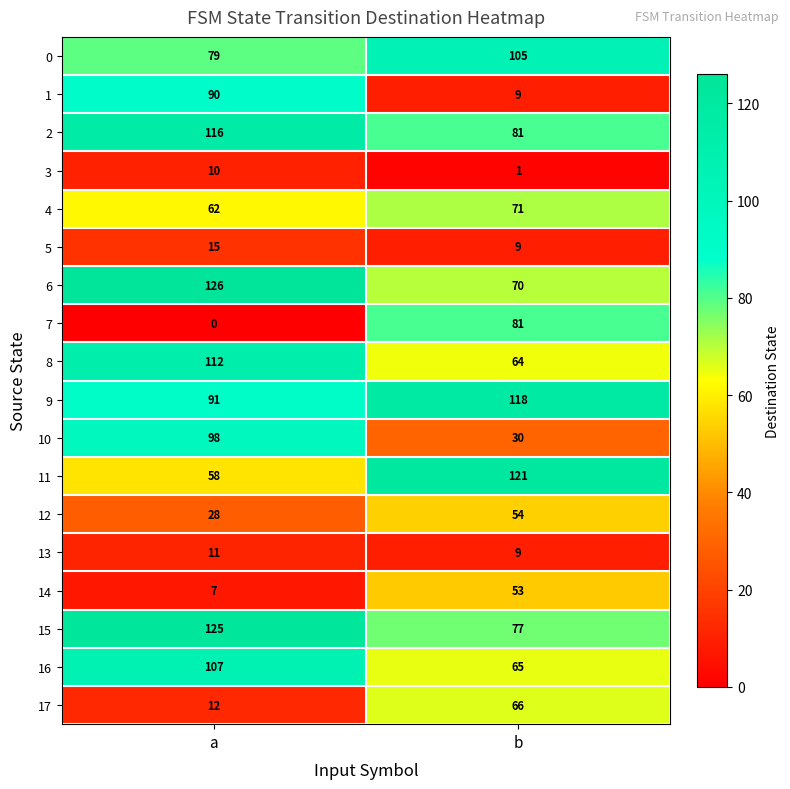

Which series has the largest total across all categories?

9